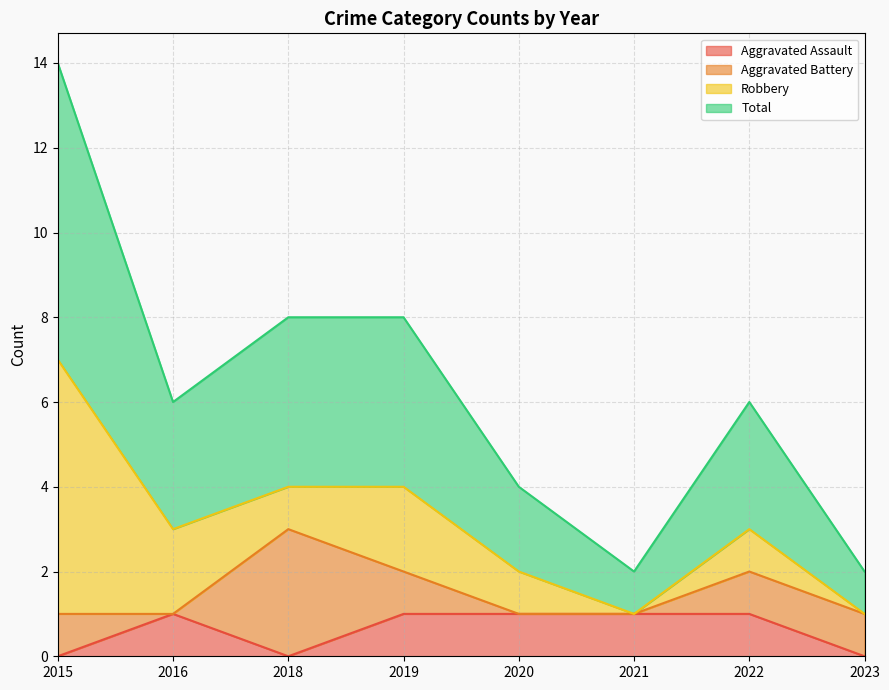

True or false: Total and Aggravated Assault cross at least once.

False